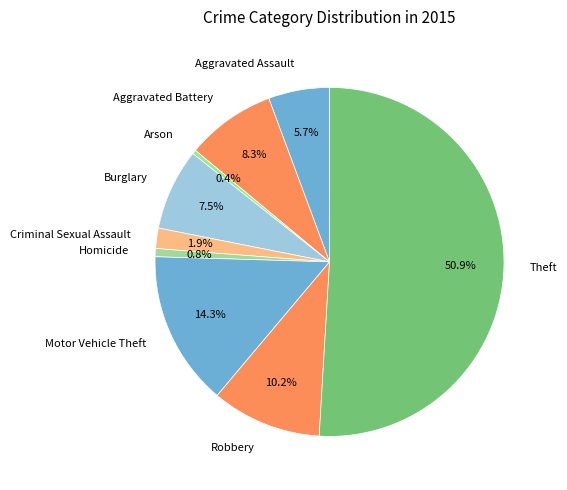

Is it true that Theft is 39% of the pie?

False